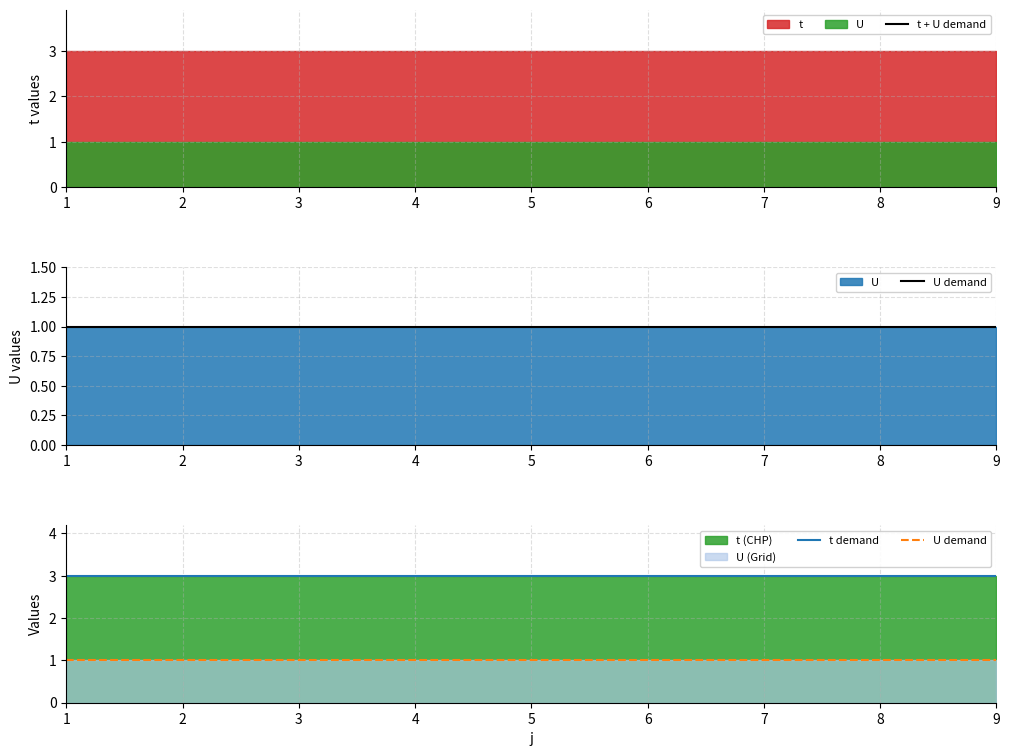

The t + U demand series shows 2 at 7. True or false?

False